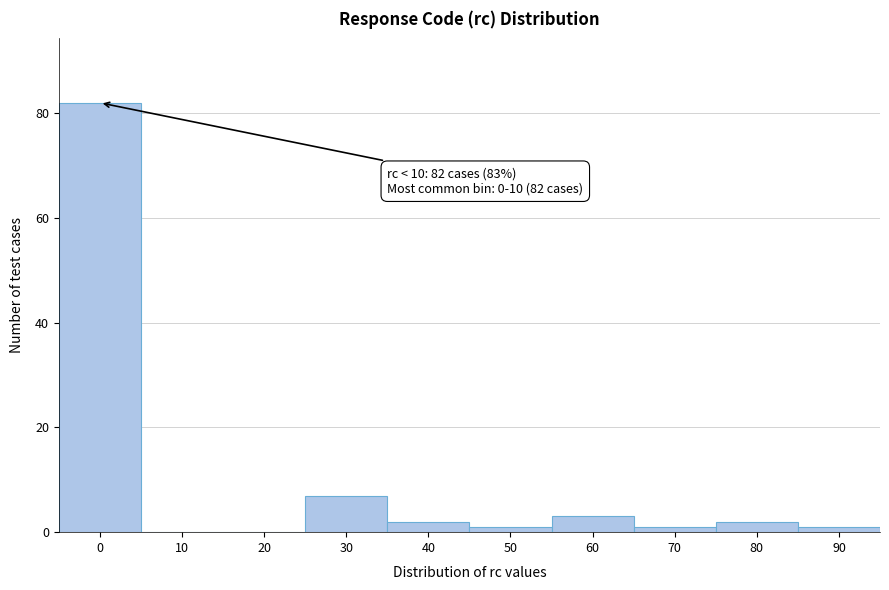

Reading left to right, what are all the values shown in this chart?

0=82	10=0	20=0	30=7	40=2	50=1	60=3	70=1	80=2	90=1